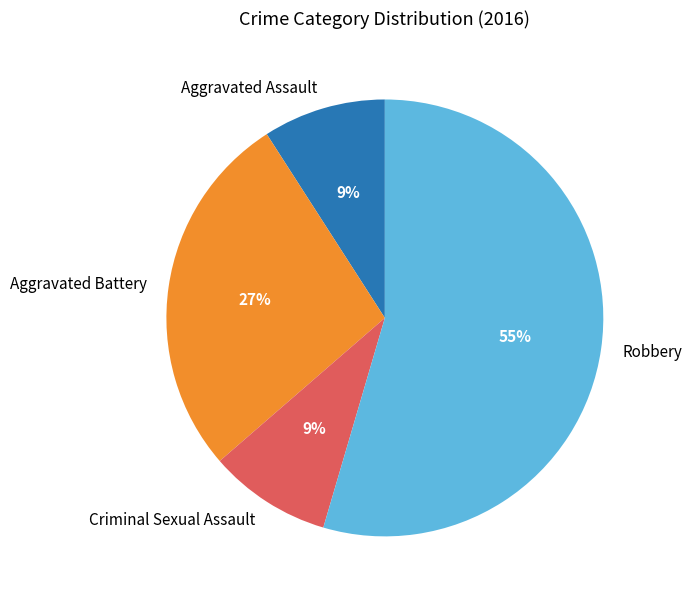

Approximately how many times larger is the value at Robbery compared to Aggravated Battery?

2.0